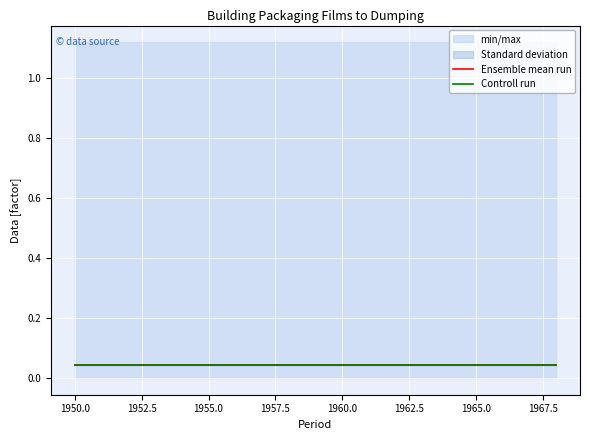

At how many categories does at least one series exceed 1?

19